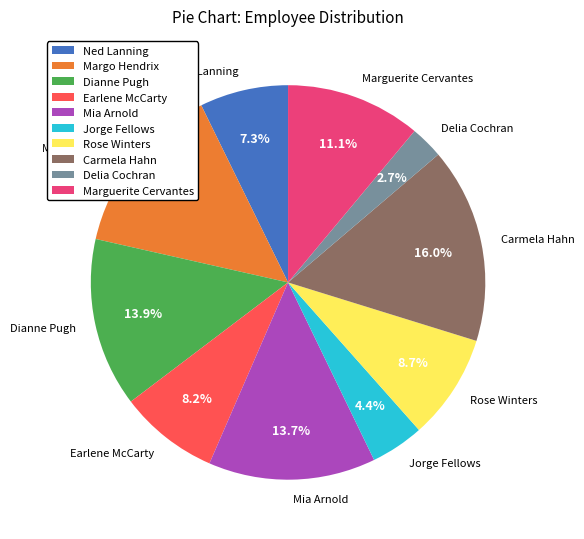

Which has a higher value, Earlene McCarty or Delia Cochran?

Earlene McCarty